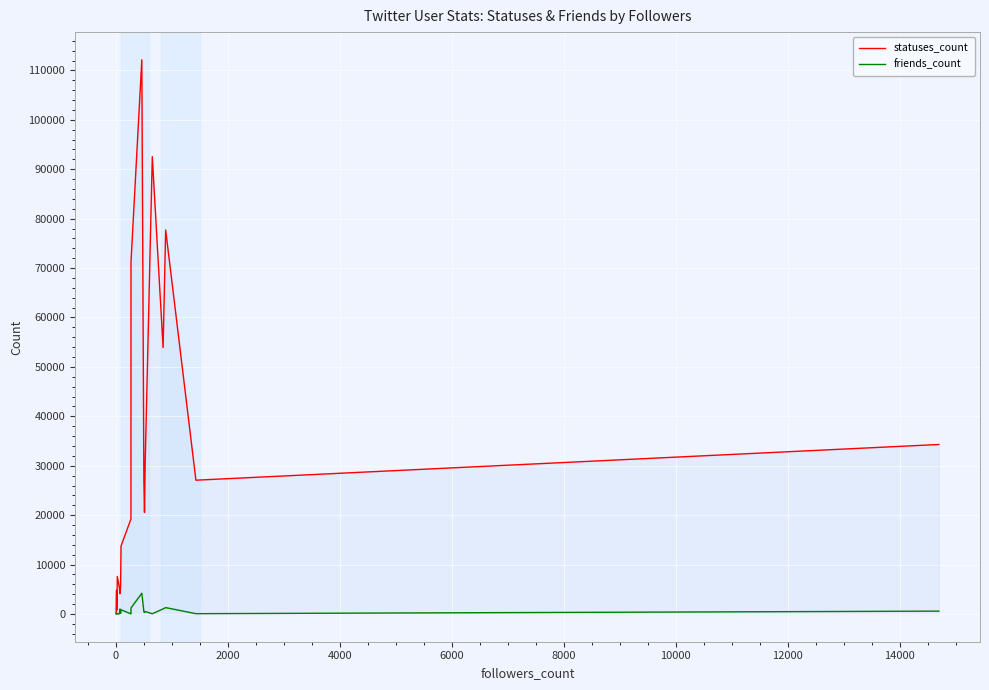

True or false: friends_count and statuses_count intersect in this chart.

True